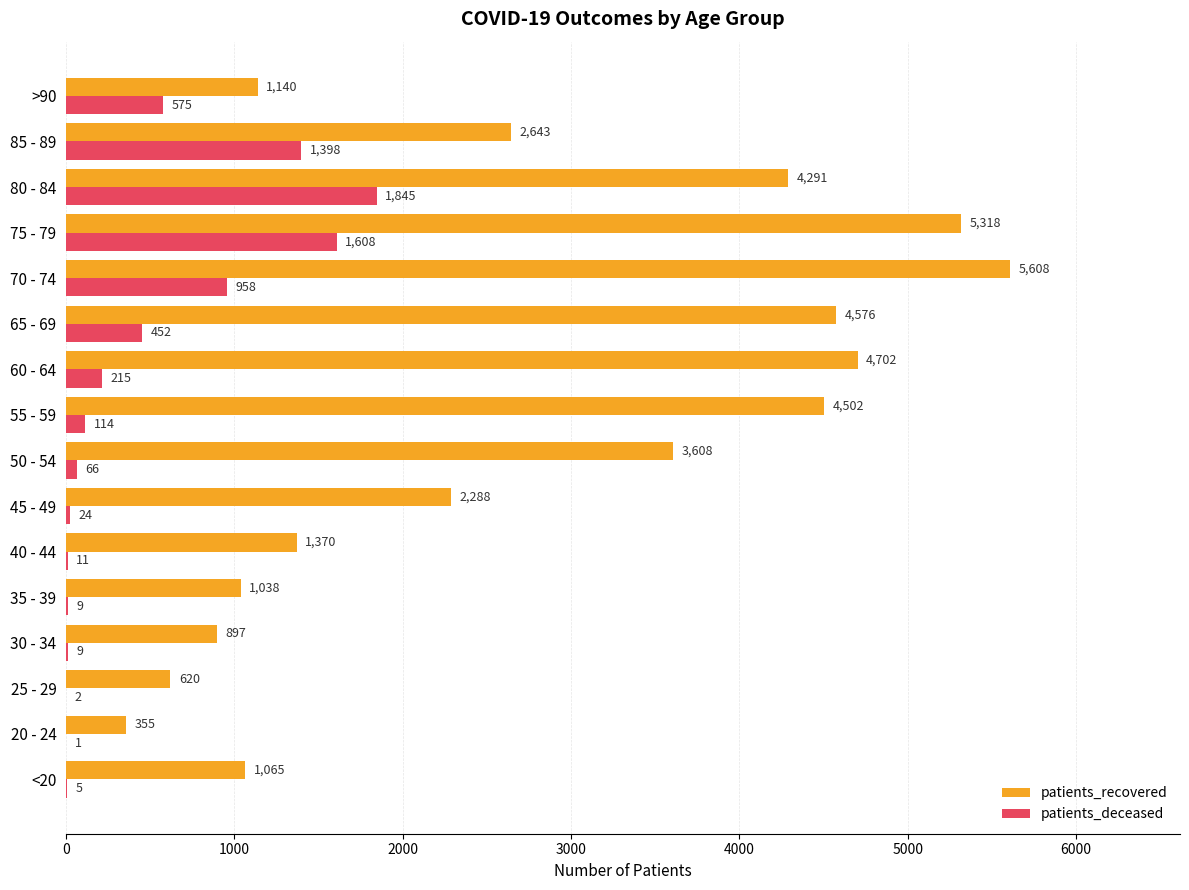

What is the total value across all series at 60 - 64?

4917